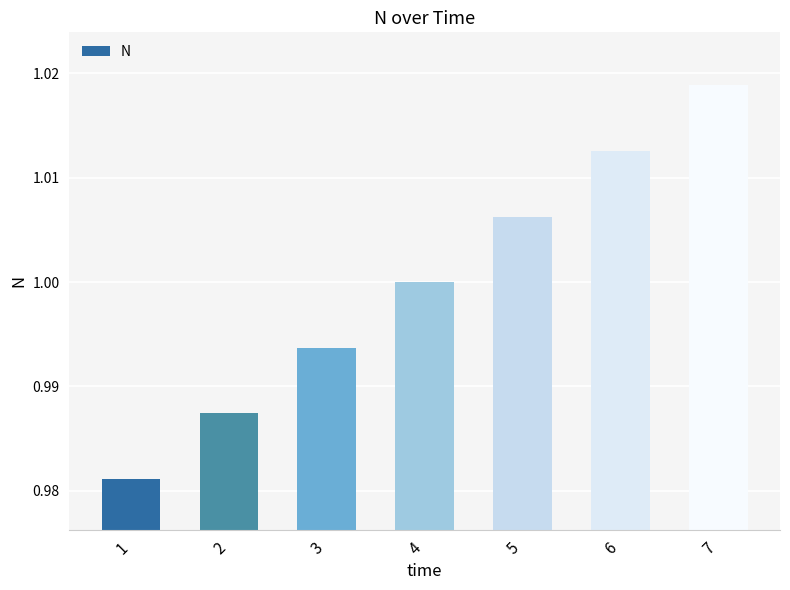

The chart shows a value of 0.6 at 6. True or false?

False